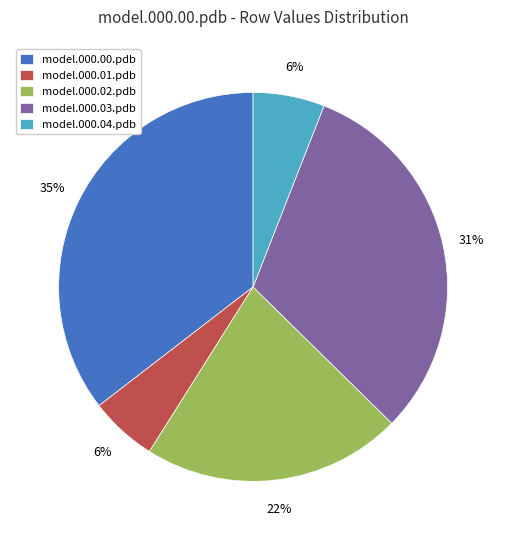

Is the sum of model.000.03.pdb and model.000.00.pdb greater than half?

Yes